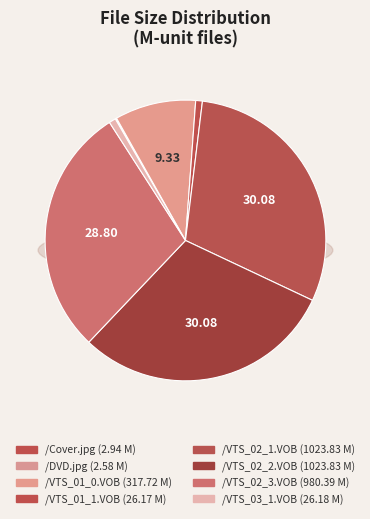

What is the largest slice in the pie chart?

/VTS_02_1.VOB